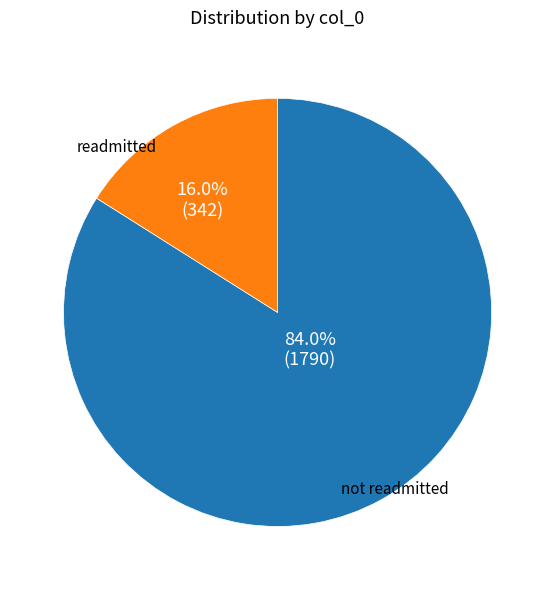

Is there a majority slice in this chart?

Yes